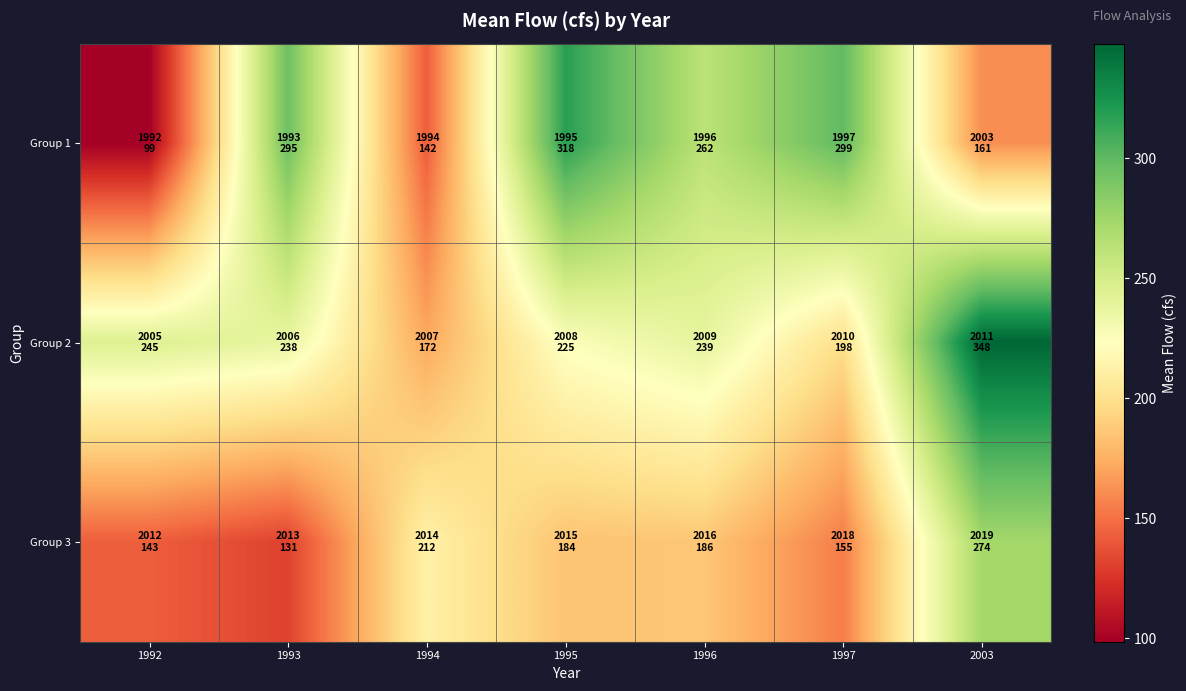

What is the greatest value displayed?

347.8